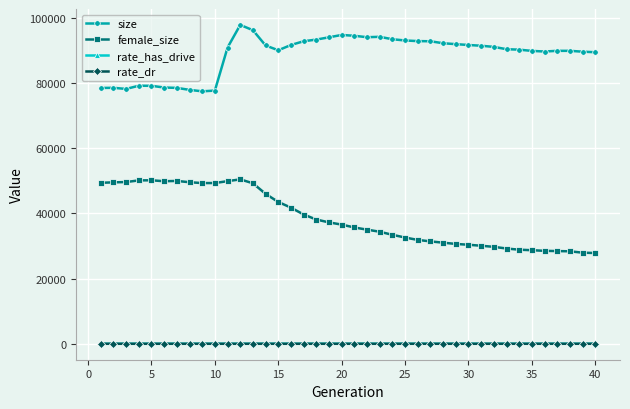

What is the maximum value shown in the chart?

97811.0